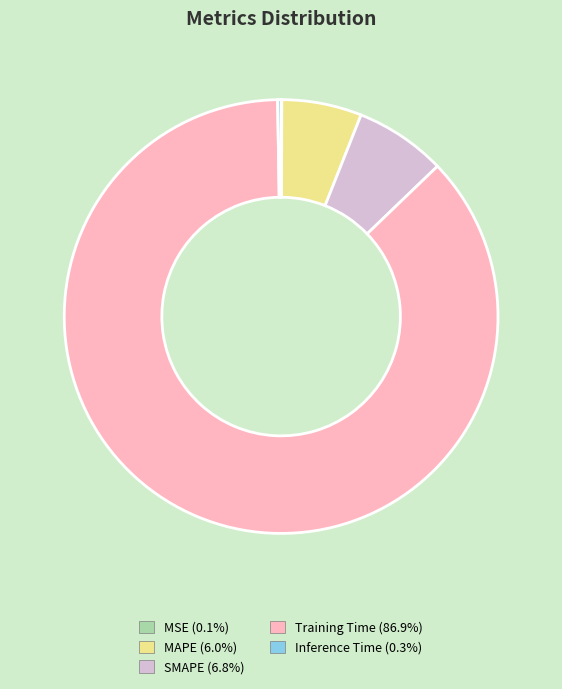

Which has a higher value, Training Time or SMAPE?

Training Time